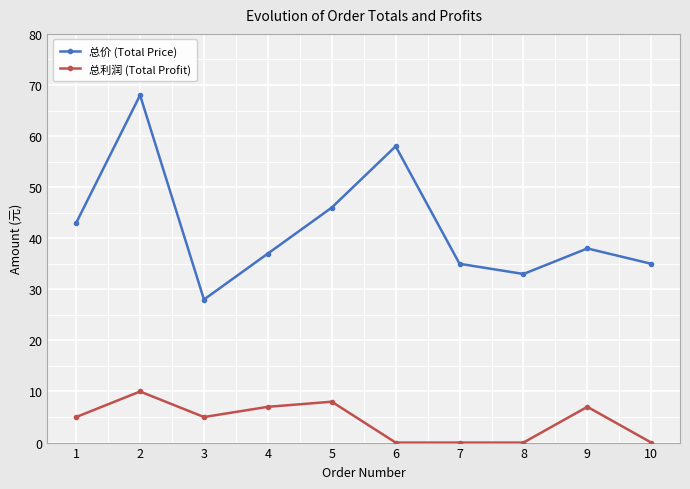

What is the difference between the second highest and second lowest values in the 总价 (Total Price) series?

25